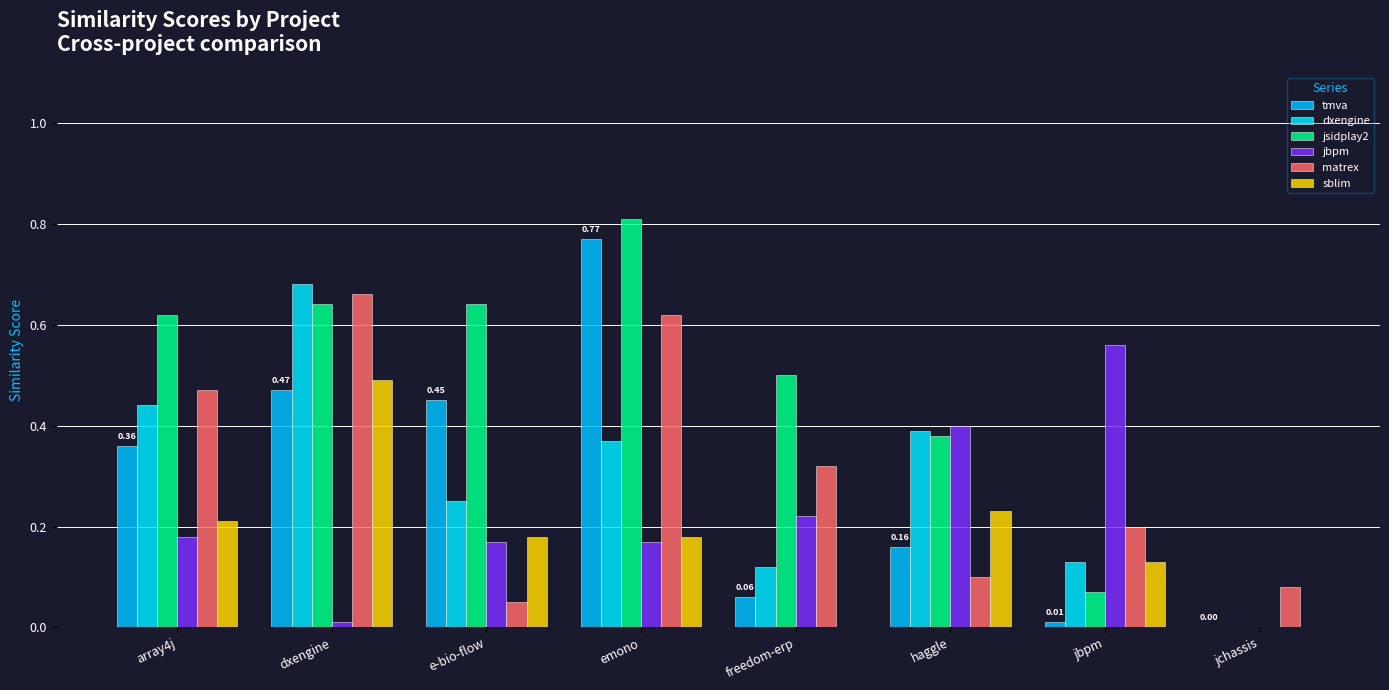

The value of jbpm at e-bio-flow is 0.2. True or false?

True